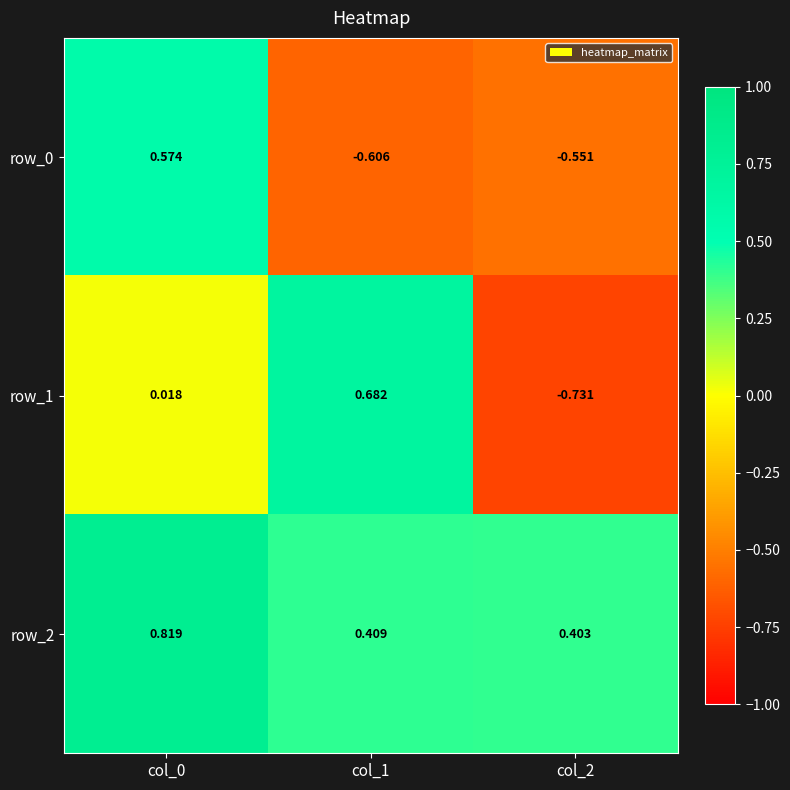

Is the value of row_0 at col_1 greater than the value of row_1 at col_0?

No